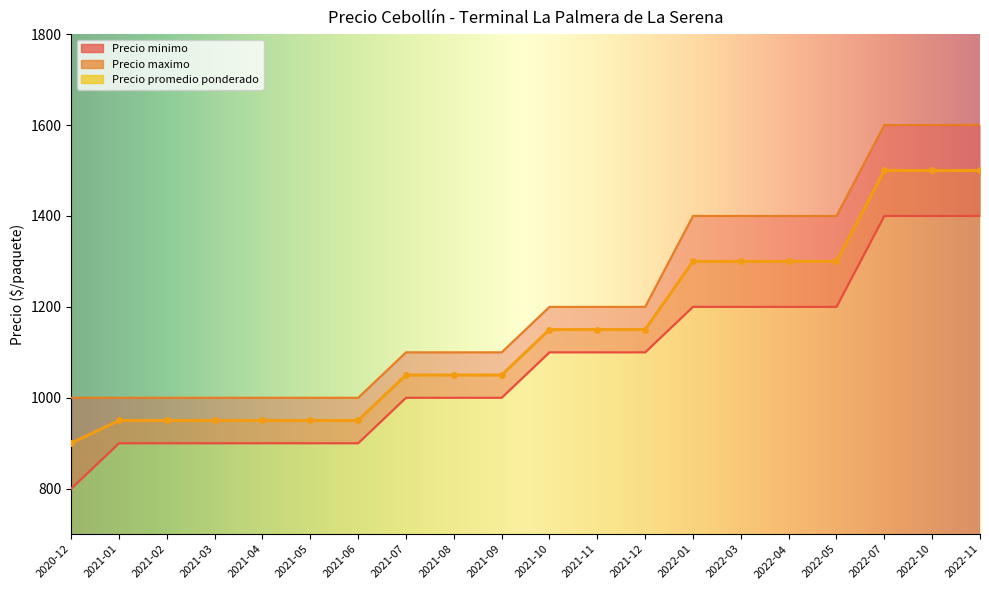

Which category has the lowest value in the Precio minimo series?

2020-12